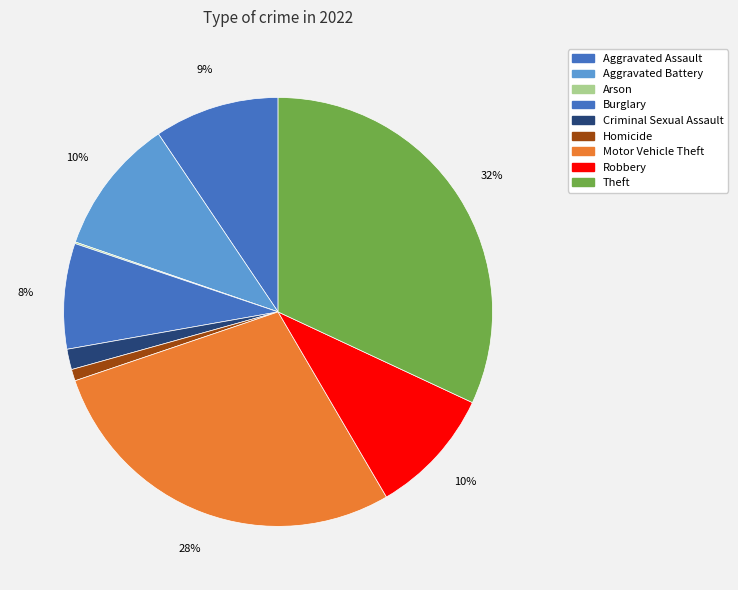

What percentage do Motor Vehicle Theft and Homicide together represent?

29.1%